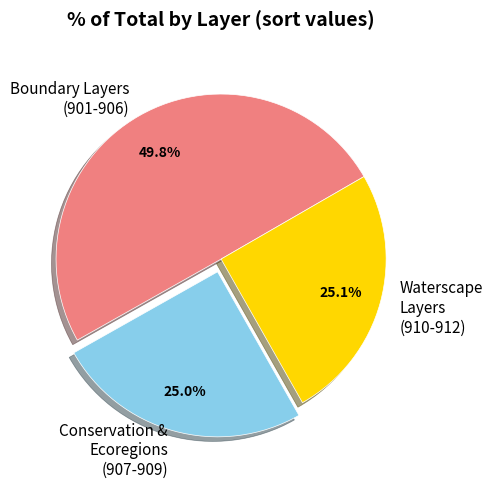

What is the ratio of the value at Waterscape Layers (910-912) to the value at Conservation & Ecoregions (907-909)?

1.0